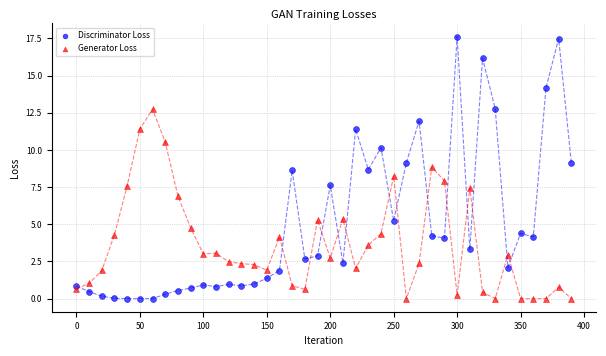

Which series has the largest Y range (max minus min)?

Discriminator Loss